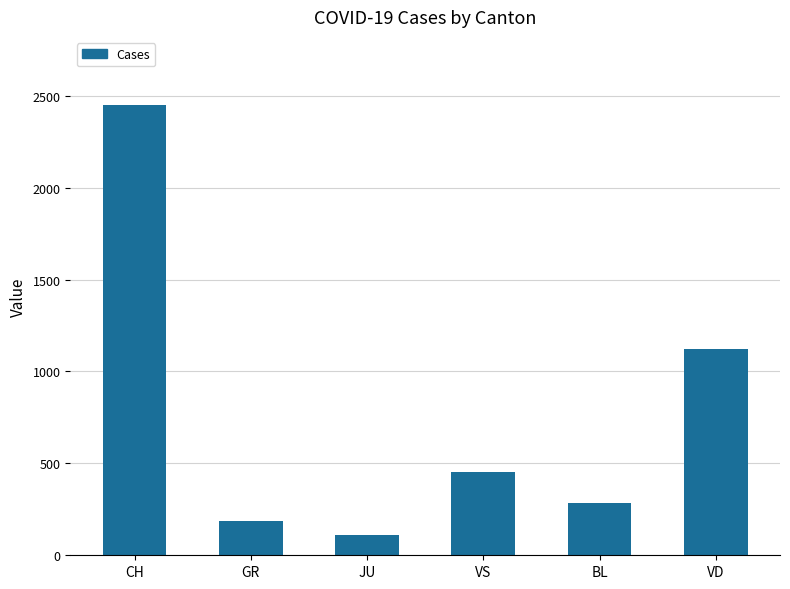

Which label corresponds to the largest value in the chart?

CH